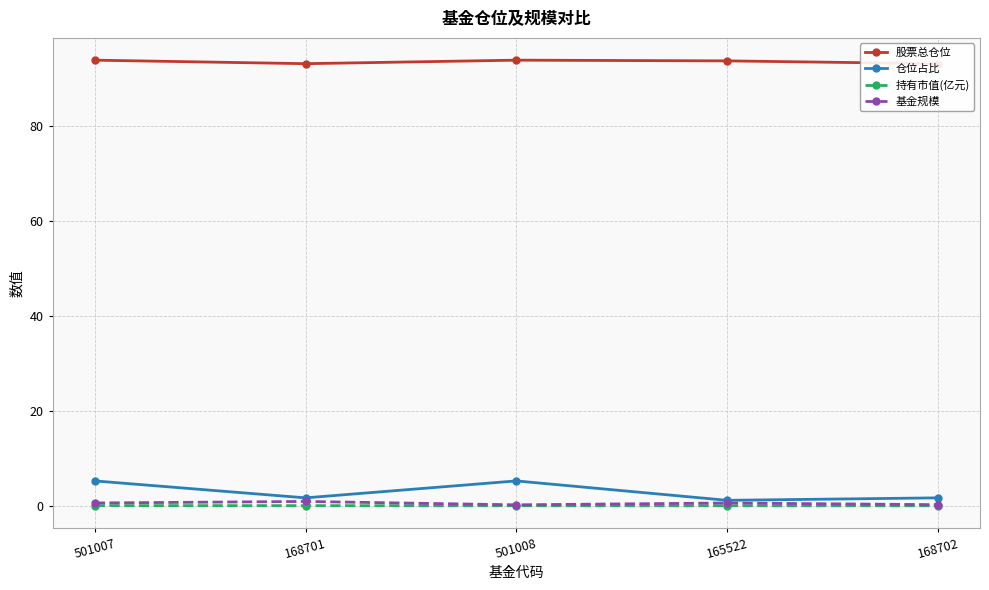

Which series changed the most between 501007 and 165522?

仓位占比